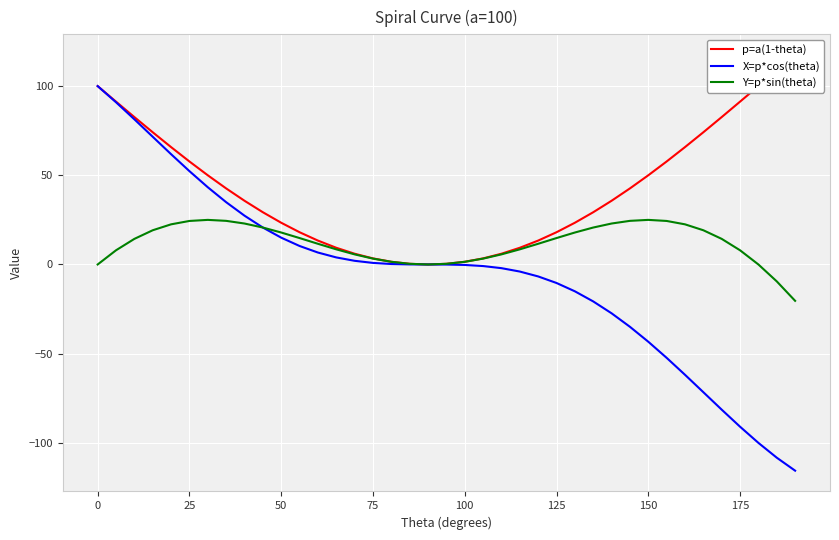

The X=p*cos(theta) series shows -153.9 at 175. True or false?

False